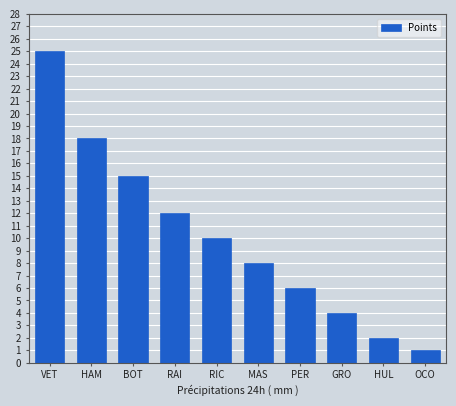

What is the change in value from HAM to BOT?

-3